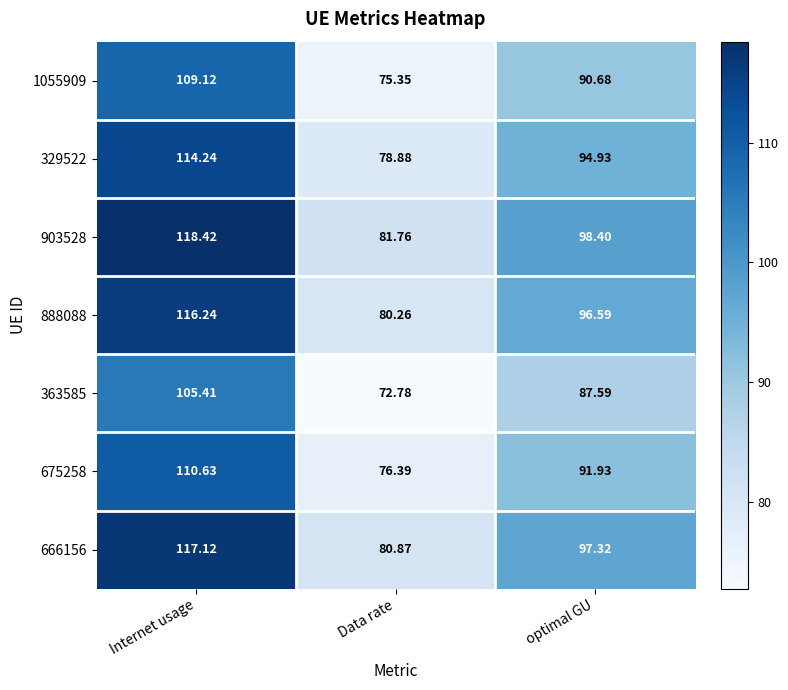

Which series has the widest spread of values?

903528